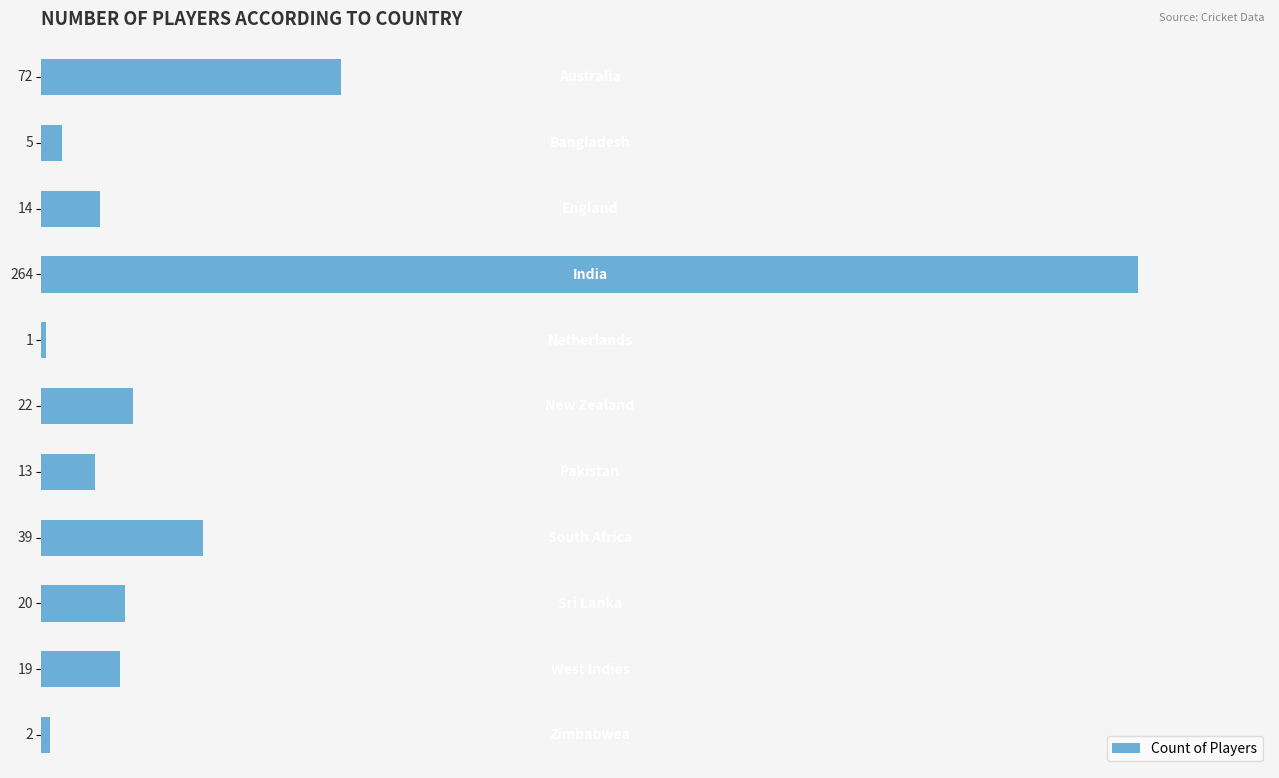

What is the value of the 5th bar from the top?

1